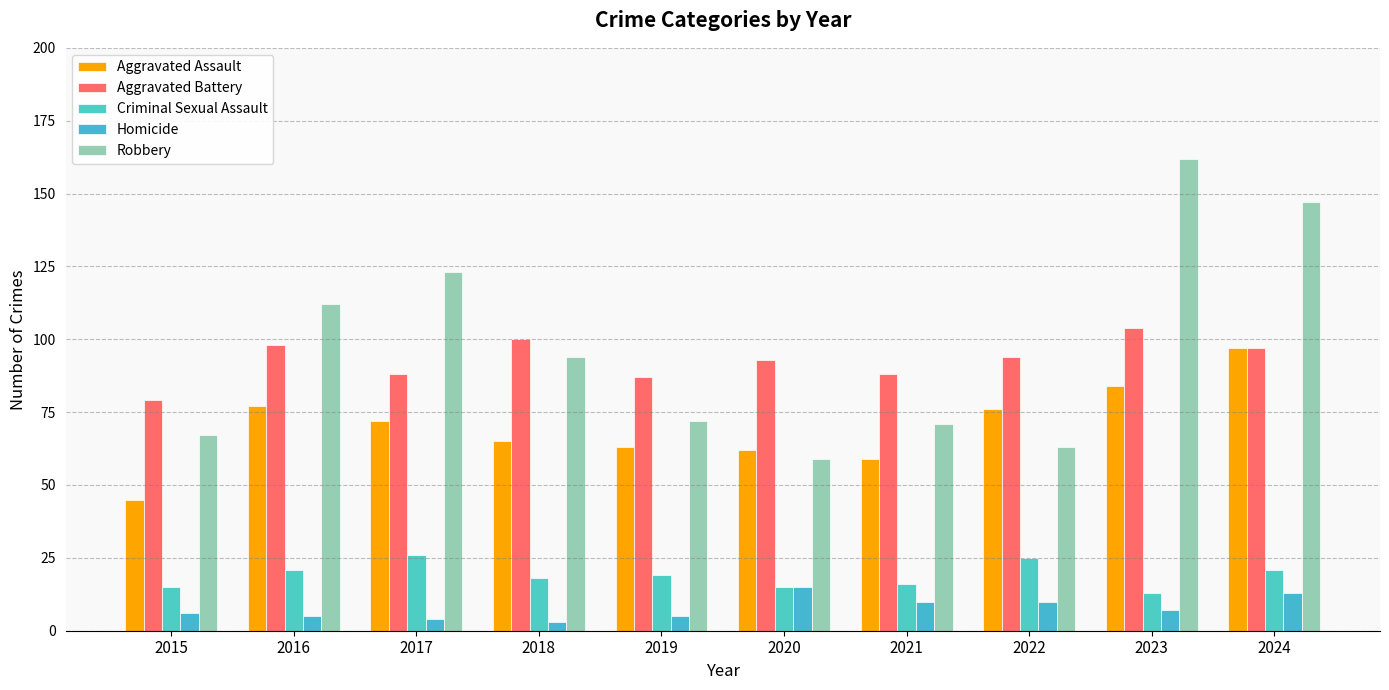

What is the difference between the highest and lowest values at 2019?

82